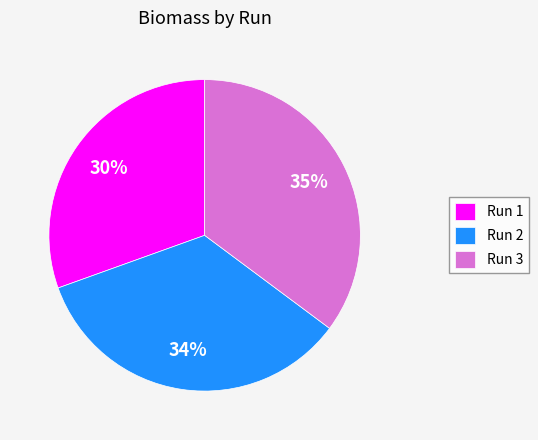

Is there a majority slice in this chart?

No